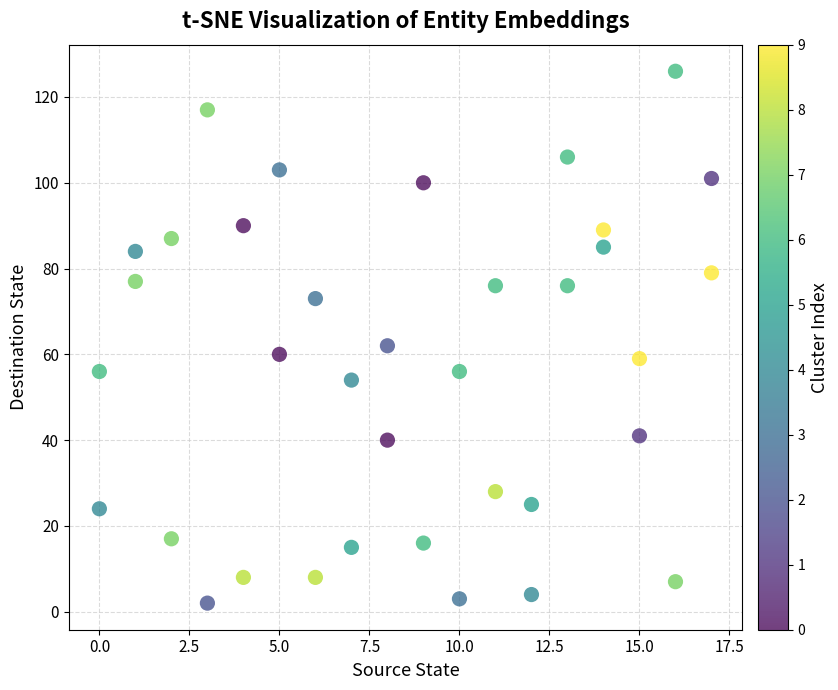

What Y value in the scatter plot is closest to 64?

62